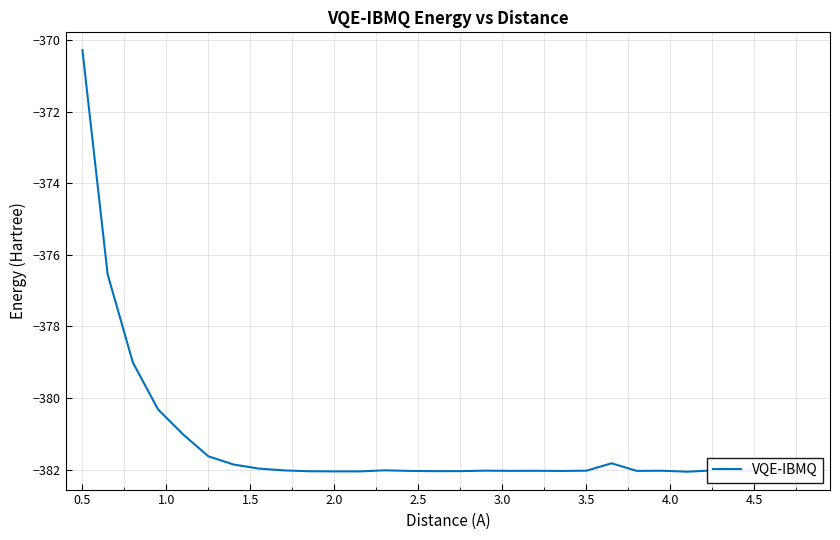

Is this an area chart (filled region under the line)?

No